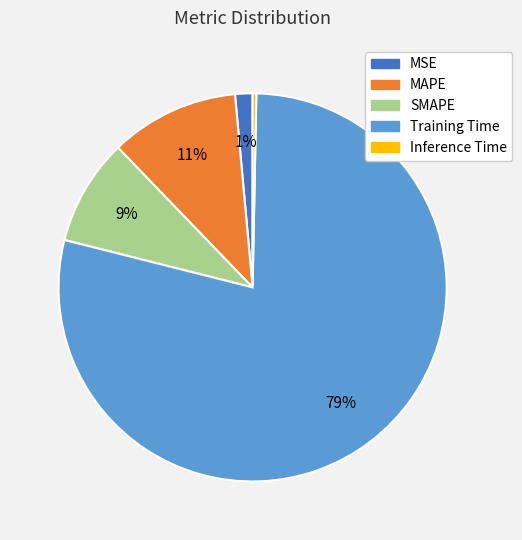

Between SMAPE and MSE, which is larger?

SMAPE